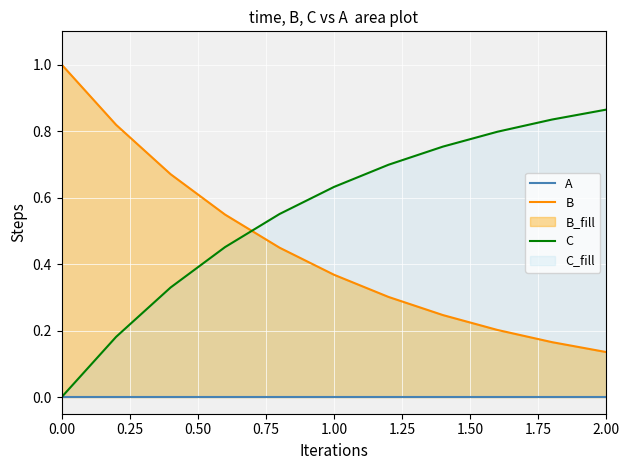

Reading left to right, transcribe all the data shown in this chart.

A: 0.0	0.0	0.0	0.0	0.0	0.0	0.0	0.0	0.0	0.0	0.0
B: 1.0	0.8	0.7	0.5	0.4	0.4	0.3	0.2	0.2	0.2	0.1
C: 0.0	0.2	0.3	0.5	0.6	0.6	0.7	0.8	0.8	0.8	0.9